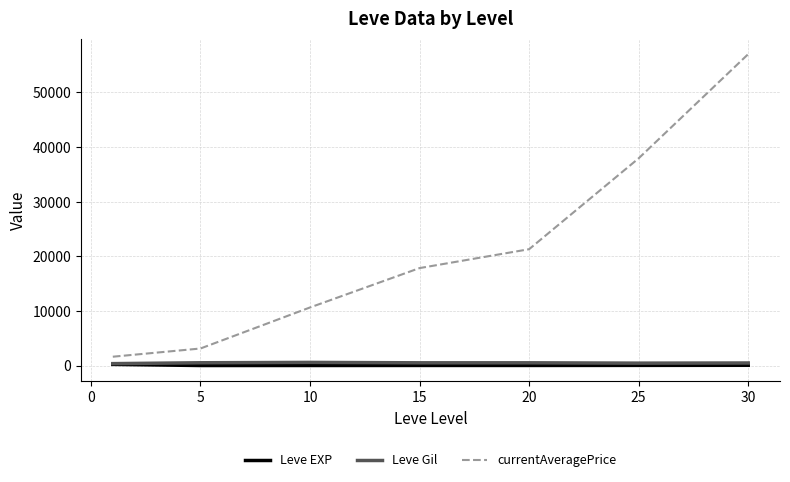

True or false: Leve Gil and currentAveragePrice cross at least once.

False